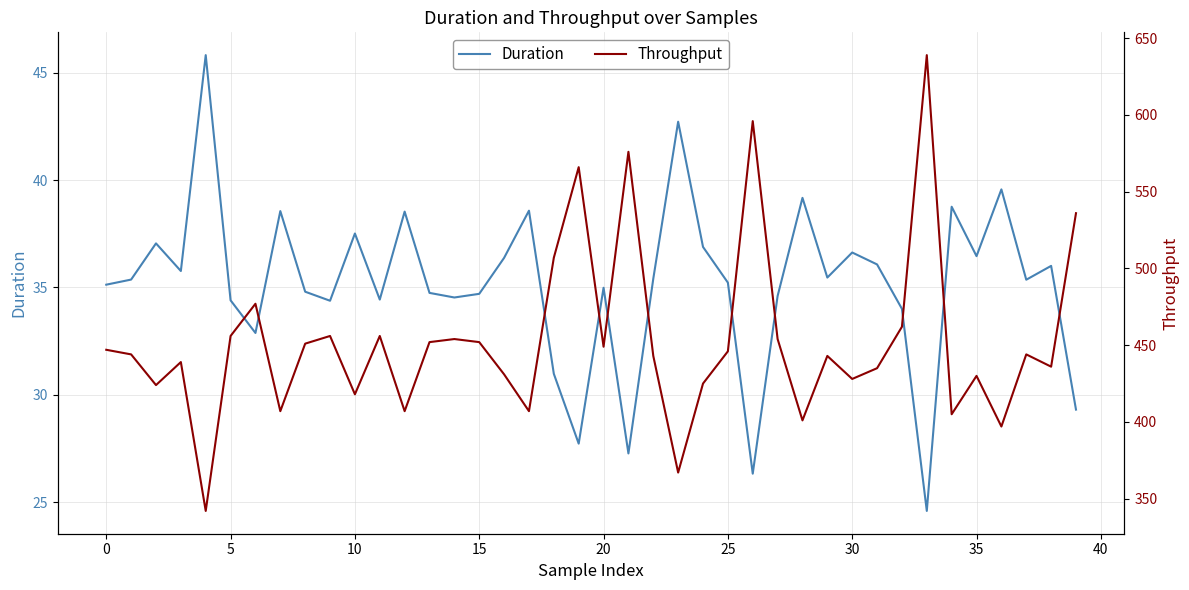

Read the Throughput value at 28.

401.0